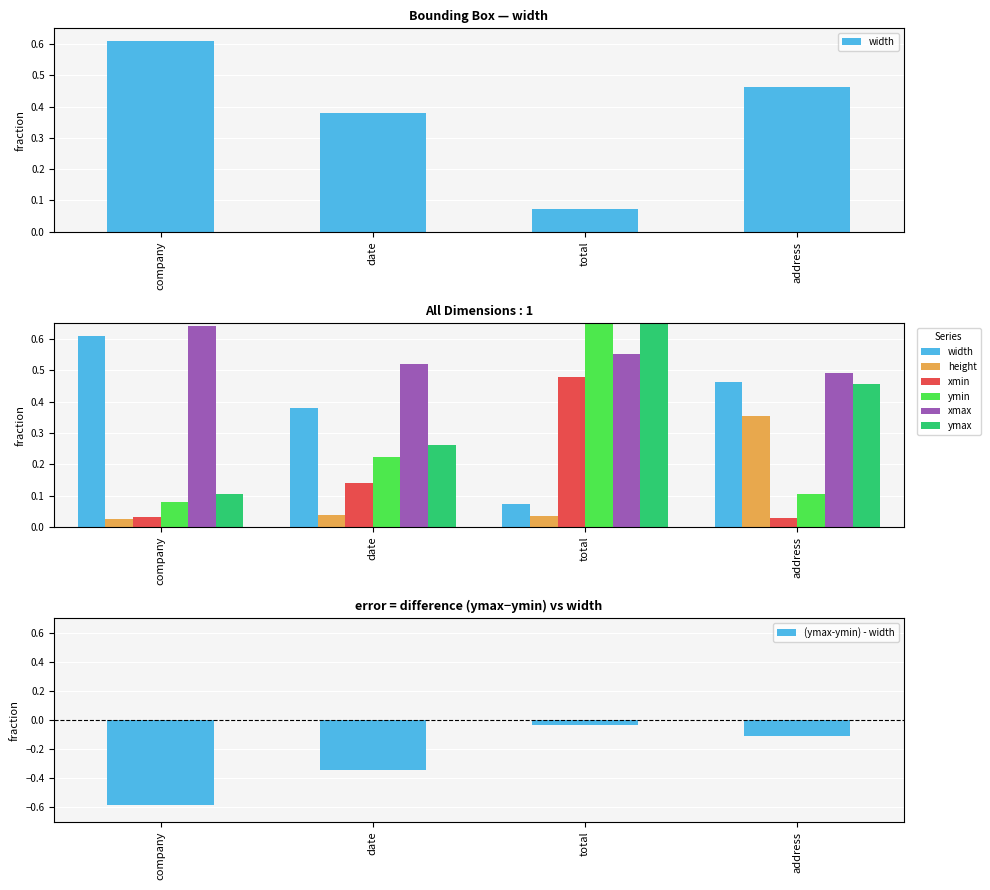

What is the difference between the maximum and minimum values in the height series?

0.3